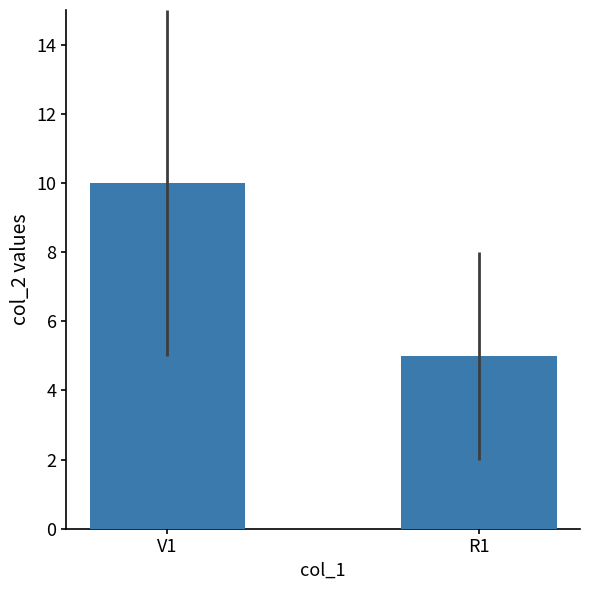

Reading left to right, extract all data points from this chart.

10	5